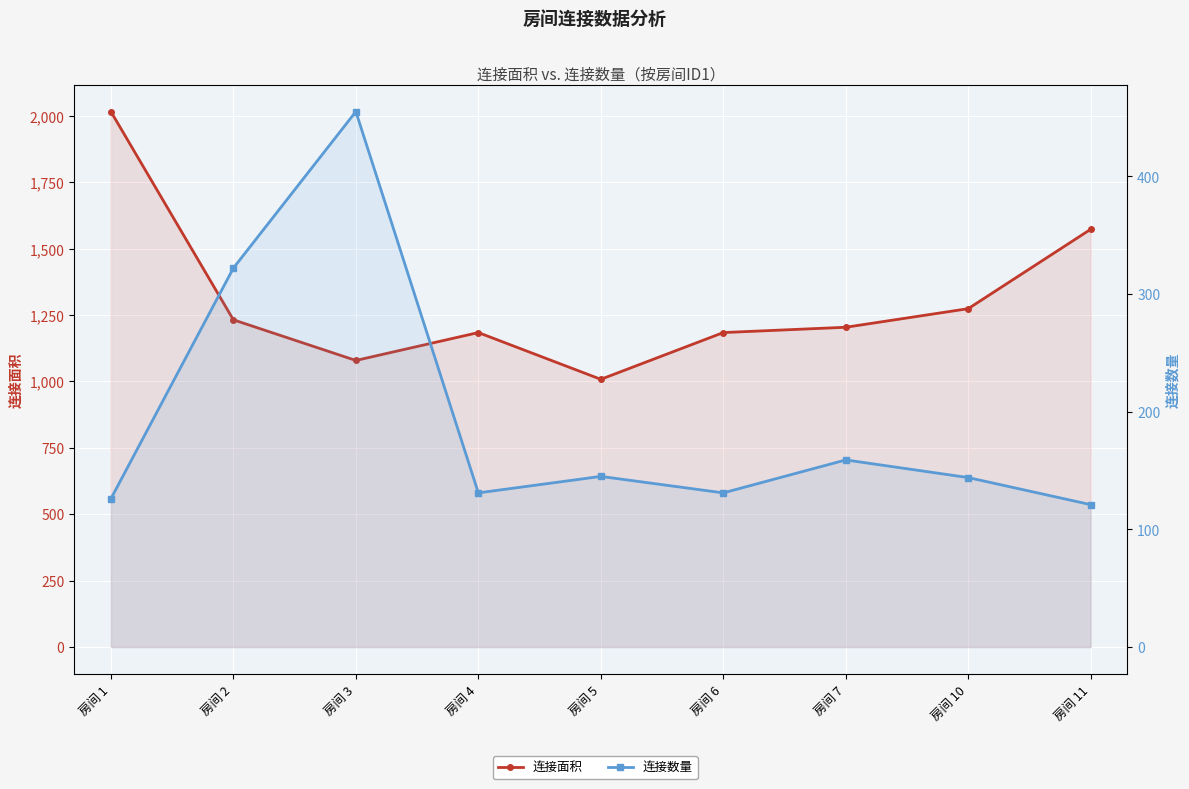

At which category is the sum across all series the highest?

房间 1